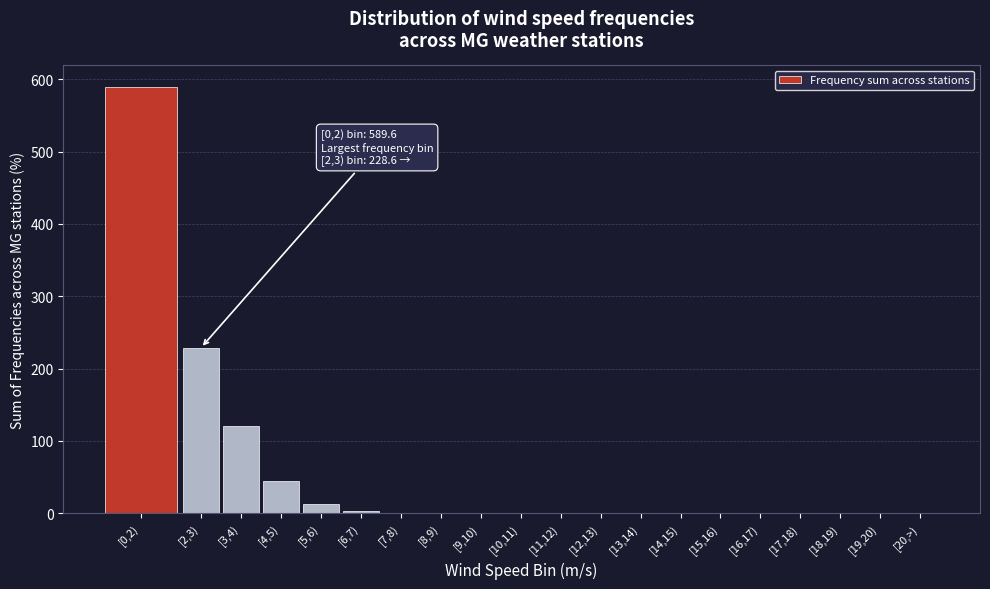

The chart shows a value of 0.0 at [18,19). True or false?

True